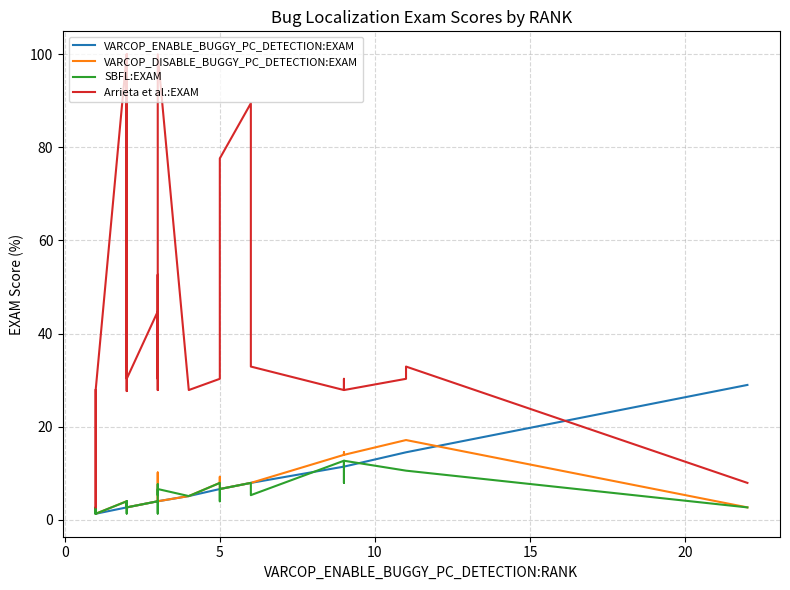

Reading right to left, transcribe all the data shown in this chart.

VARCOP_ENABLE_BUGGY_PC_DETECTION:EXAM: 28.9	14.5	14.5	14.5	11.4	11.8	11.4	7.9	7.9	7.9	6.6	6.6	6.6	5.1	3.9	3.9	3.8	3.9	3.9	3.9	3.9	3.9	2.6	2.6	2.6	2.6	2.6	2.6	2.6	2.6	2.6	2.6	2.6	1.3	1.3	1.3	1.3	1.3	1.3	1.3
VARCOP_DISABLE_BUGGY_PC_DETECTION:EXAM: 2.6	17.1	17.1	17.1	13.9	14.5	13.9	7.9	7.9	7.9	6.6	9.2	7.9	5.1	3.9	5.3	10.1	5.3	5.3	3.9	3.9	3.9	2.6	2.6	2.6	2.6	2.6	2.6	2.6	2.6	2.6	2.6	3.9	1.3	1.3	1.3	2.6	1.3	2.6	2.5
SBFL:EXAM: 2.6	10.5	10.5	10.5	12.7	7.9	12.7	5.3	6.6	7.9	6.6	3.9	7.9	5.1	6.6	5.3	7.6	1.3	1.3	3.9	3.9	3.9	2.6	2.6	2.6	3.9	2.6	2.6	2.6	2.6	1.3	2.6	3.9	1.3	1.3	1.3	2.6	1.3	2.6	2.5
Arrieta et al.:EXAM: 7.9	32.9	32.9	30.3	27.8	30.3	27.8	32.9	55.3	89.5	77.6	30.3	30.3	27.8	100.0	75.0	27.8	30.3	30.3	52.6	30.3	44.7	30.3	30.3	30.3	89.5	32.9	69.7	36.8	100.0	27.6	30.3	100.0	27.8	27.8	2.6	2.6	2.6	11.8	27.8